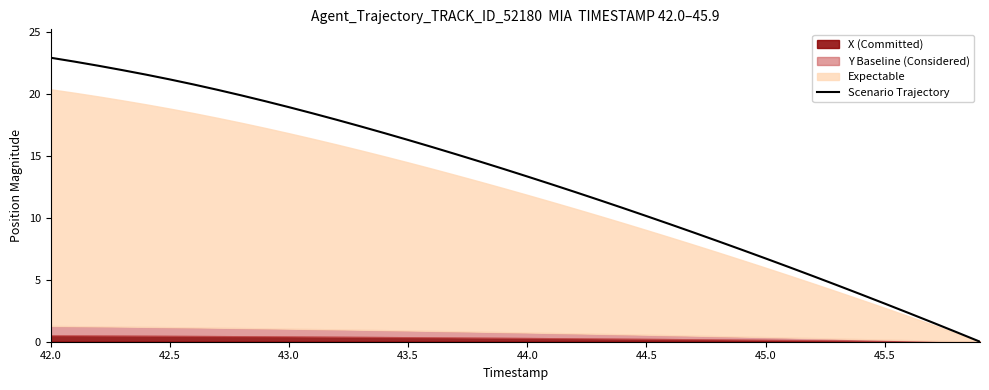

Count the number of values greater than 13.

21